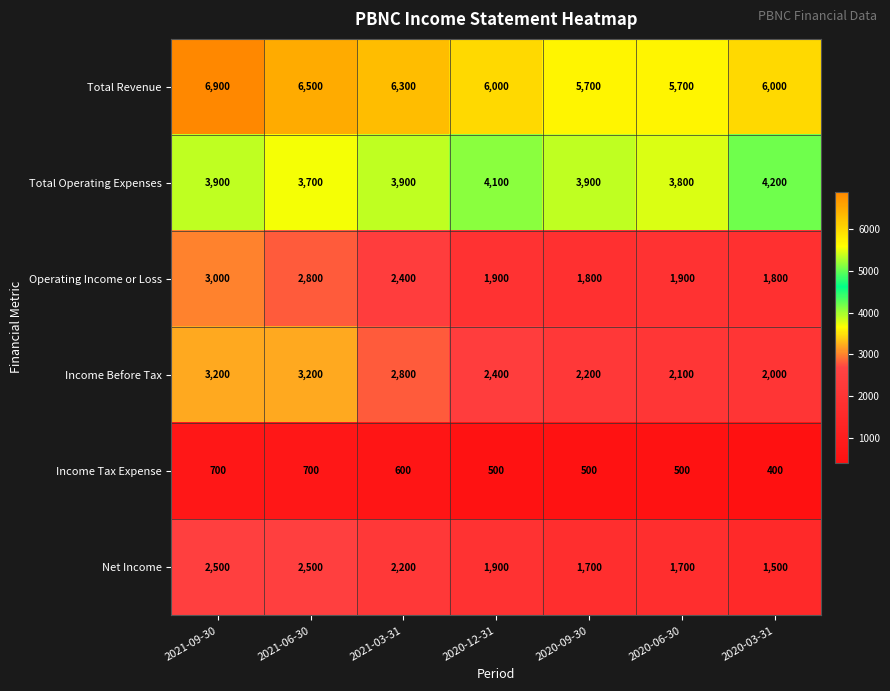

What is the sum of the Total Operating Expenses values at 2020-09-30 and 2021-03-31?

7800